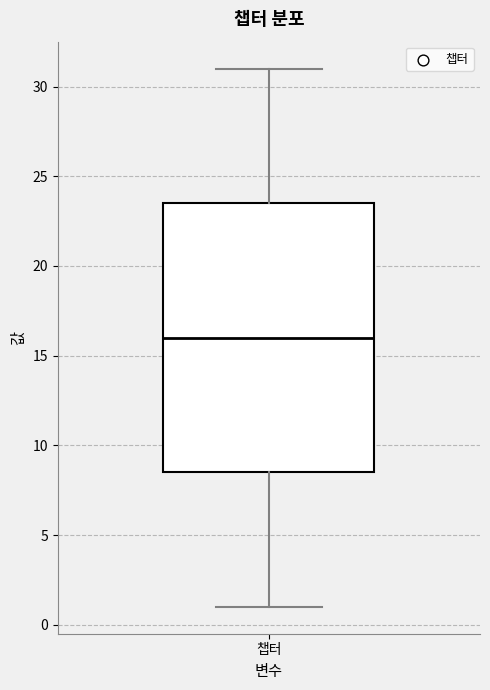

Read this box plot against the y-axis: the position of the median line, the range covered by the box, and the ends of both whiskers. The values are not printed on the chart, so give them approximately, as read against the axis.

median 16.0, box 8.5 to 23.5, whiskers 1.0 to 31.0